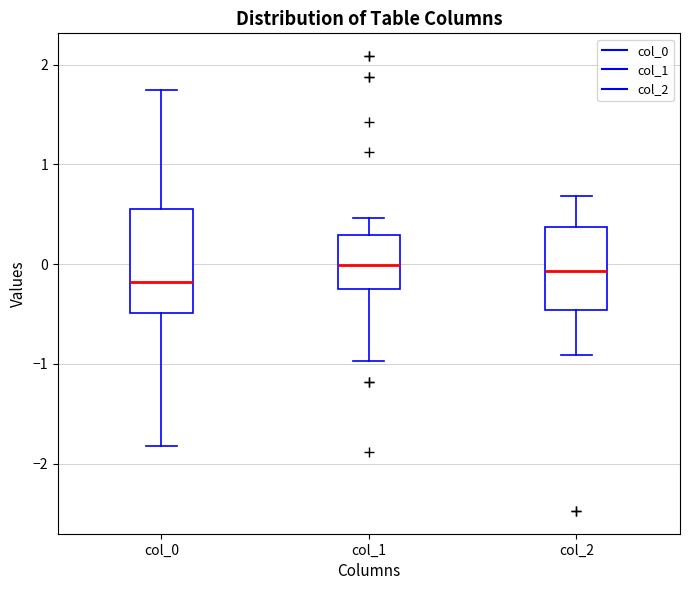

Which box is the tallest, from its lower edge to its upper edge?

col_0